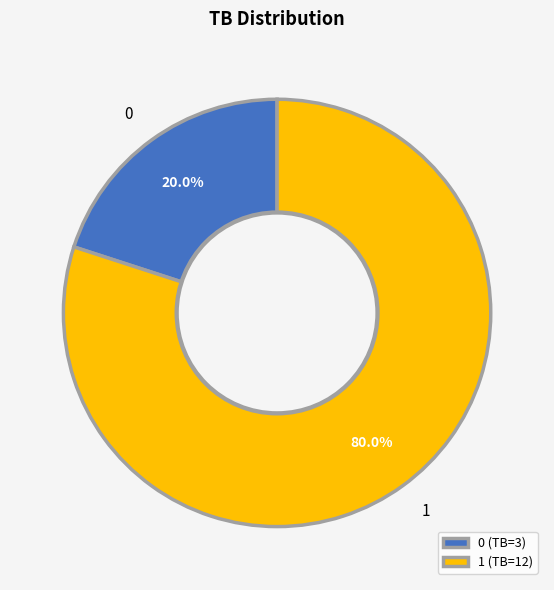

What portion of the pie excludes 0?

80.0%